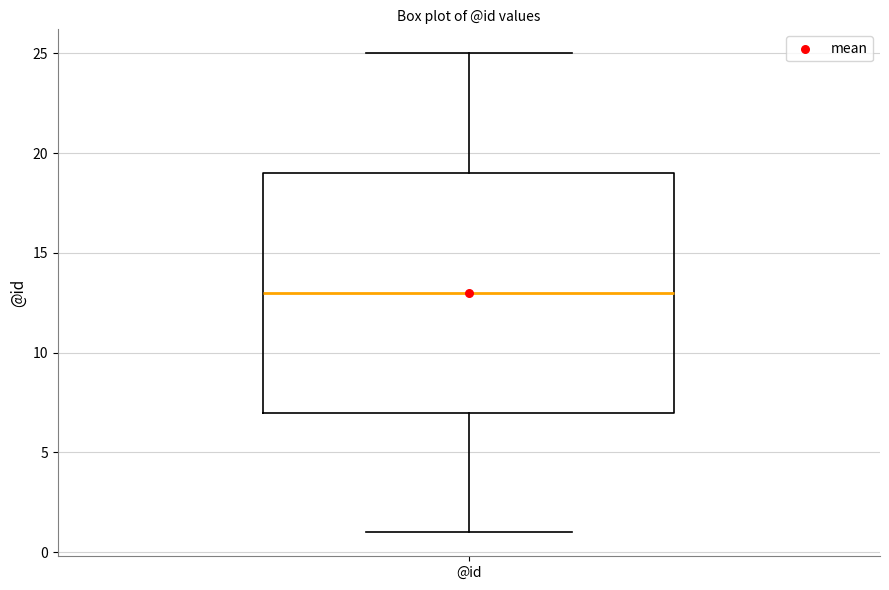

Transcribe this box plot: give where the median line is, the range the box spans, and where the two whiskers end, as read against the y-axis. The values are not printed on the chart, so give them approximately, as read against the axis.

median 13, box 7 to 19, whiskers 1 to 25